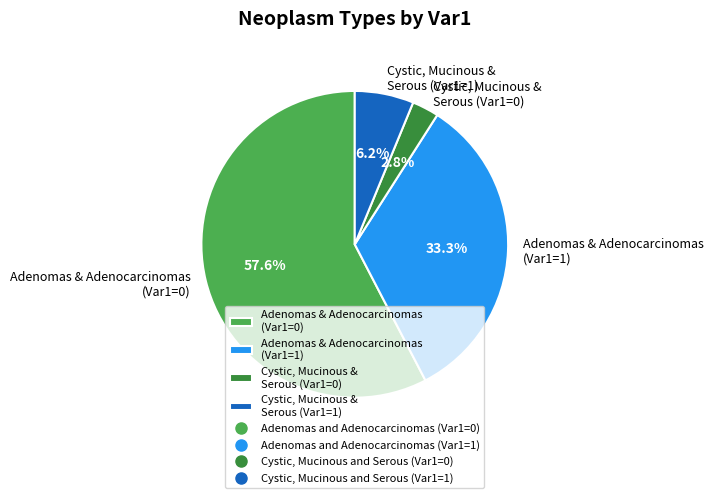

Combined, do Adenomas & Adenocarcinomas (Var1=1) and Cystic, Mucinous & Serous (Var1=1) account for over 50%?

No